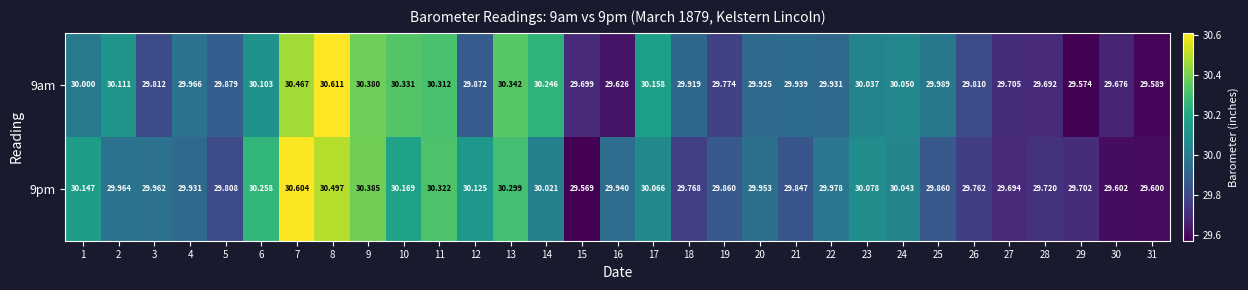

Is the value of 9pm at 20 greater than the value of 9am at 6?

No